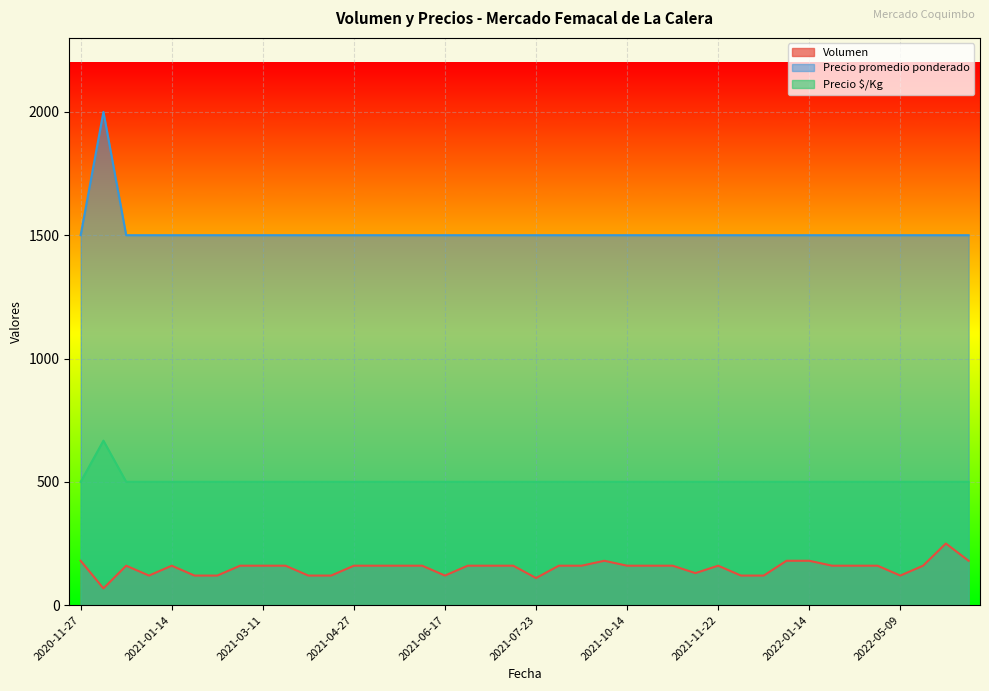

Rank the categories by Precio promedio ponderado value from lowest to highest.

2020-11-27, 2021-01-07, 2021-01-12, 2021-01-14, 2021-01-15, 2021-02-02, 2021-02-26, 2021-03-11, 2021-03-19, 2021-03-22, 2021-04-20, 2021-04-27, 2021-05-17, 2021-06-04, 2021-06-11, 2021-06-17, 2021-07-19, 2021-07-20, 2021-07-21, 2021-07-23, 2021-08-04, 2021-08-25, 2021-09-07, 2021-10-14, 2021-10-26, 2021-11-09, 2021-11-11, 2021-11-22, 2021-12-09, 2021-12-17, 2021-12-30, 2022-01-14, 2022-01-17, 2022-01-27, 2022-02-11, 2022-05-09, 2022-06-14, 2022-06-30, 2022-07-12, 2020-11-30